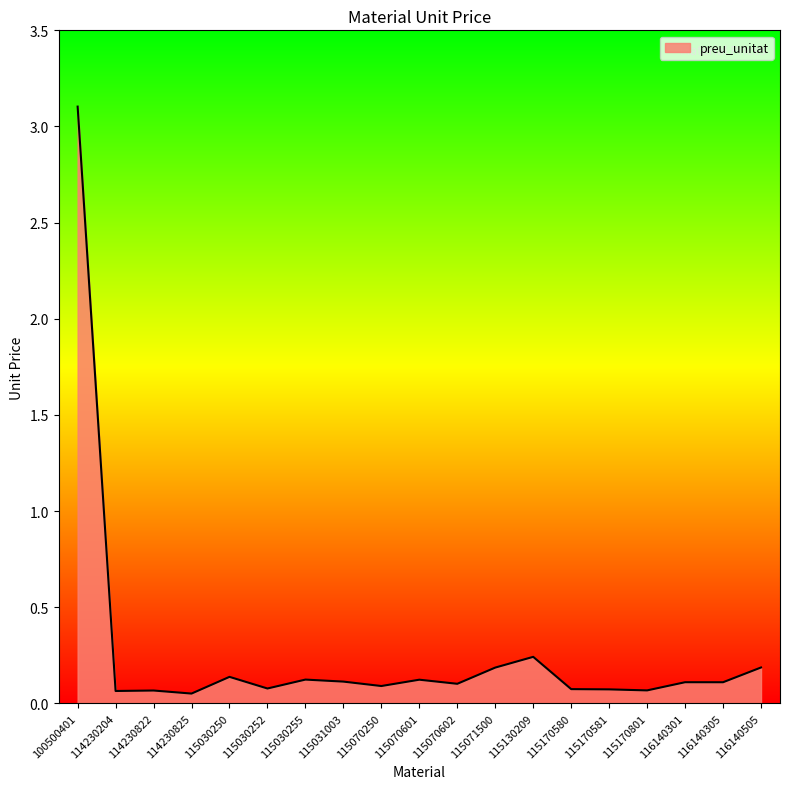

Between 115170581 and 115071500, which is larger?

115071500